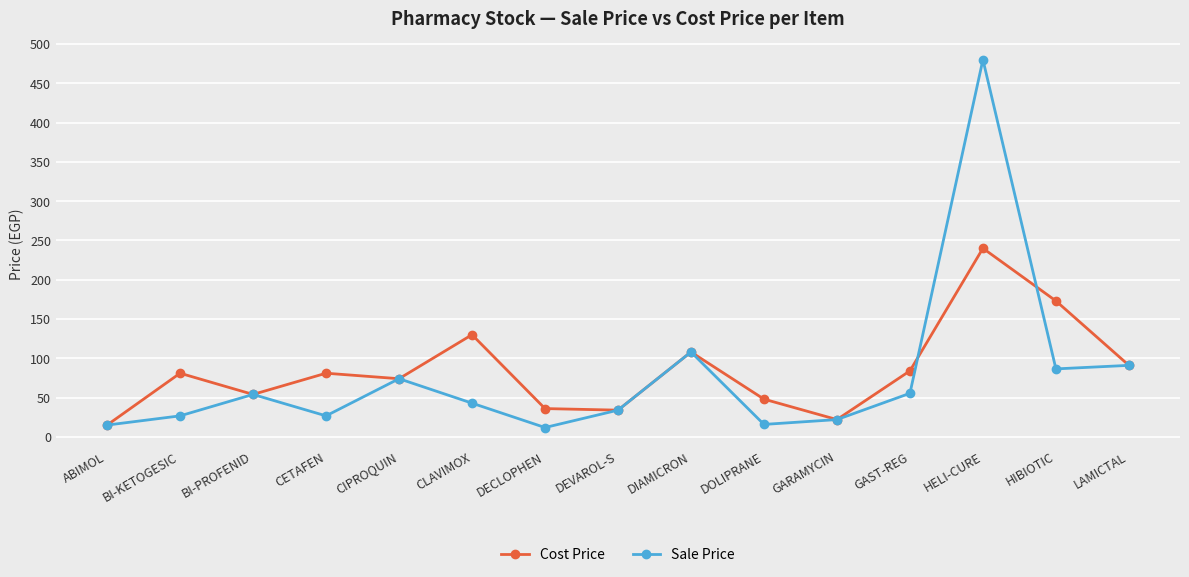

Which series has the largest total across all categories?

Cost Price